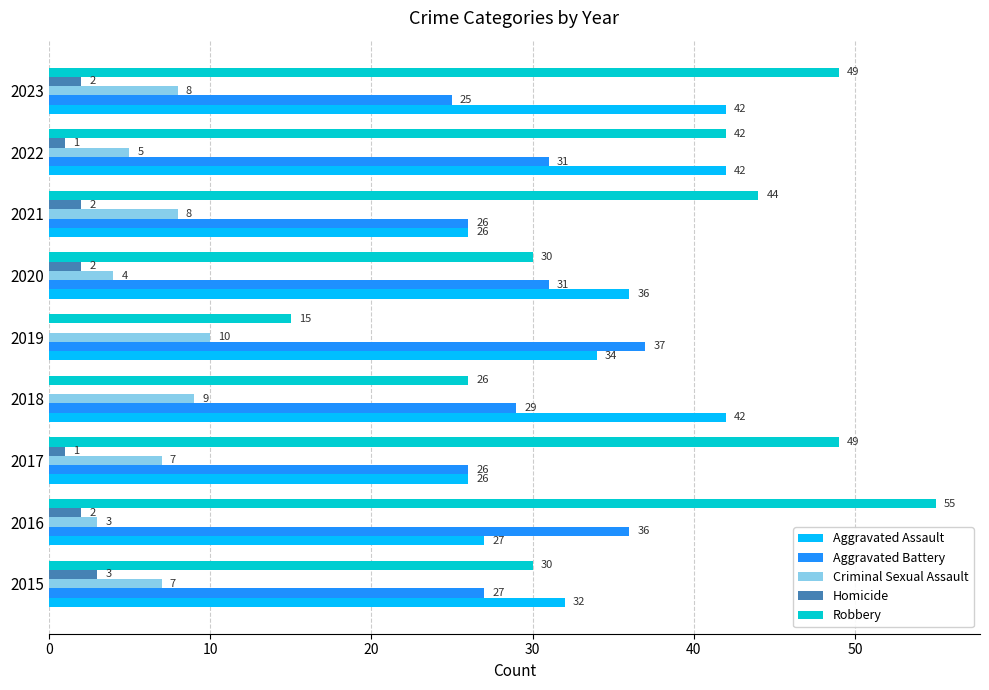

At which label does Aggravated Battery reach its peak?

2019